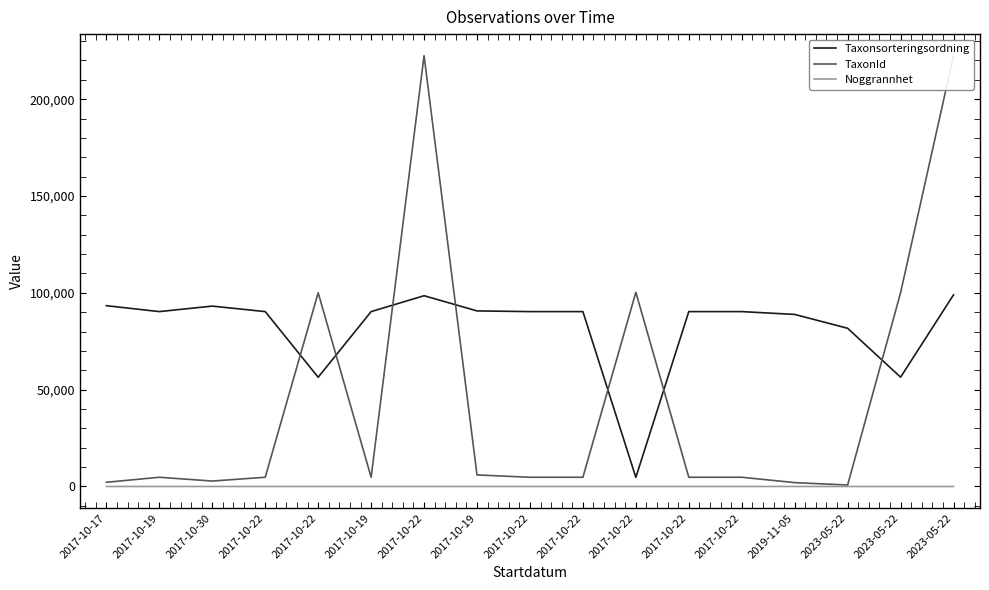

Rank the series at 2017-10-19 from highest to lowest value.

Taxonsorteringsordning, TaxonId, Noggrannhet